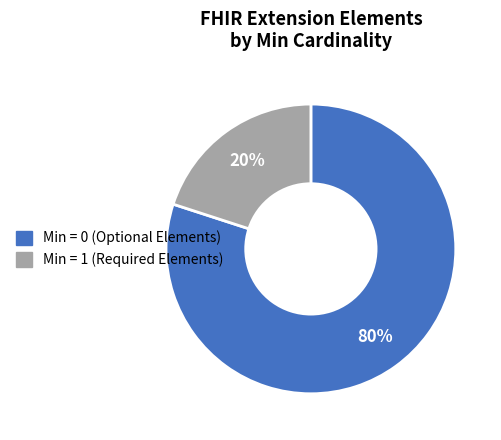

To the nearest percent, what is the difference between the largest and smallest slice percentages?

60%